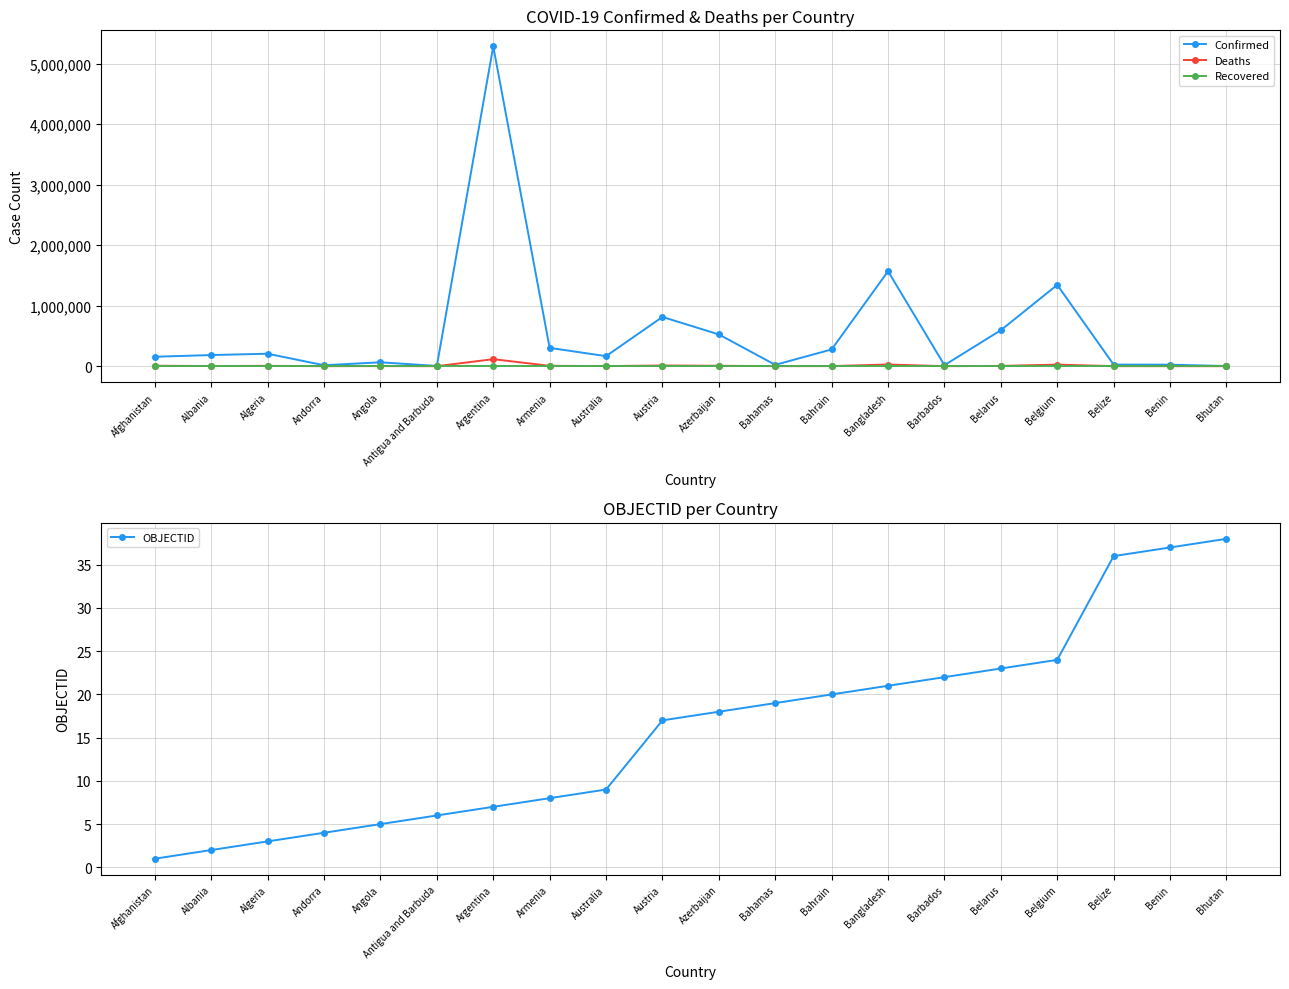

Which series has the widest spread of values?

Confirmed